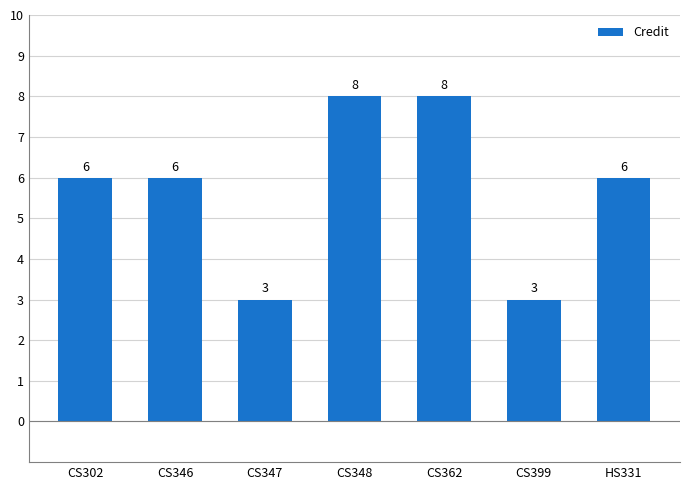

Reading left to right, extract all data points from this chart.

CS302=6	CS346=6	CS347=3	CS348=8	CS362=8	CS399=3	HS331=6